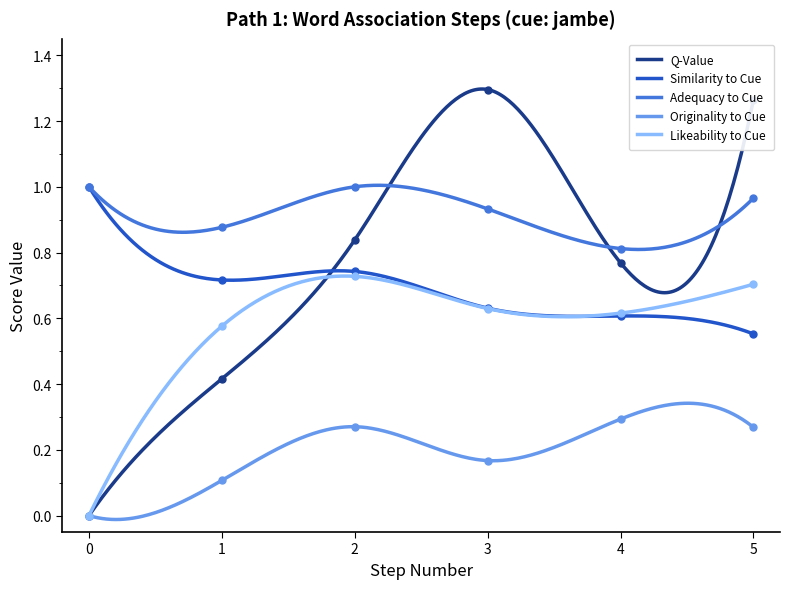

True or false: Adequacy to Cue and Originality to Cue cross at least once.

False